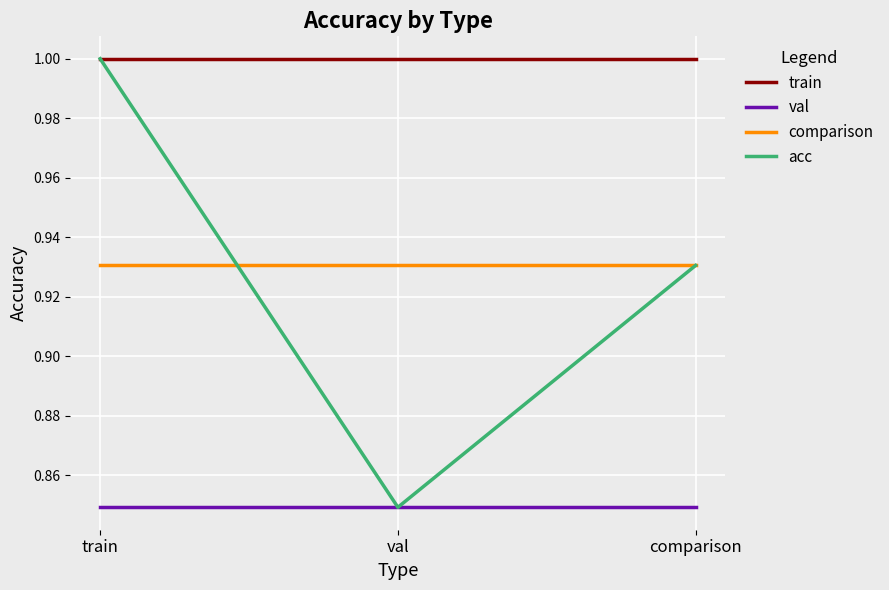

Between train and comparison, which series saw the biggest shift?

acc